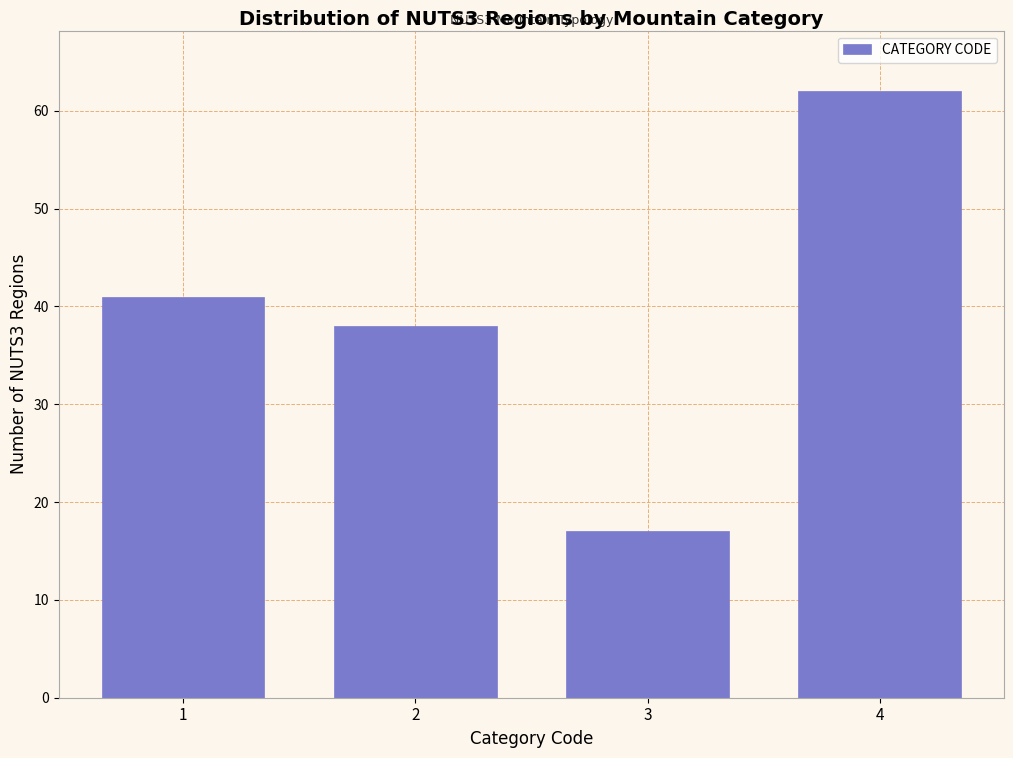

Reading left to right, list all the values displayed in this chart.

1=41	2=38	3=17	4=62